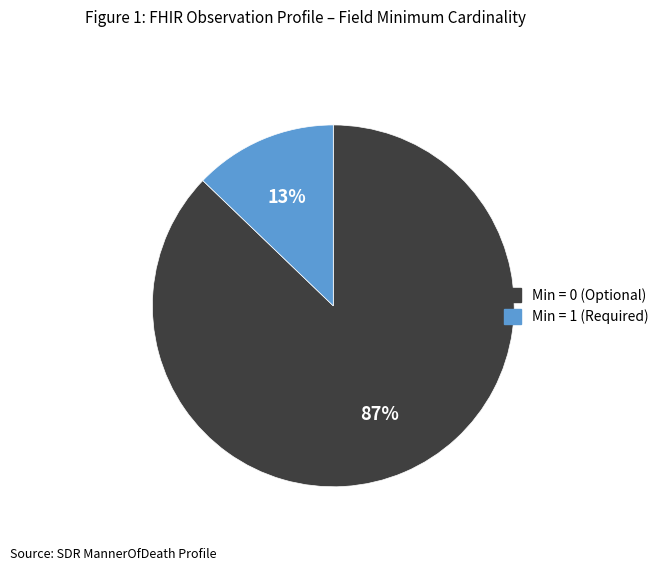

To the nearest percent, what is the average slice percentage?

50%